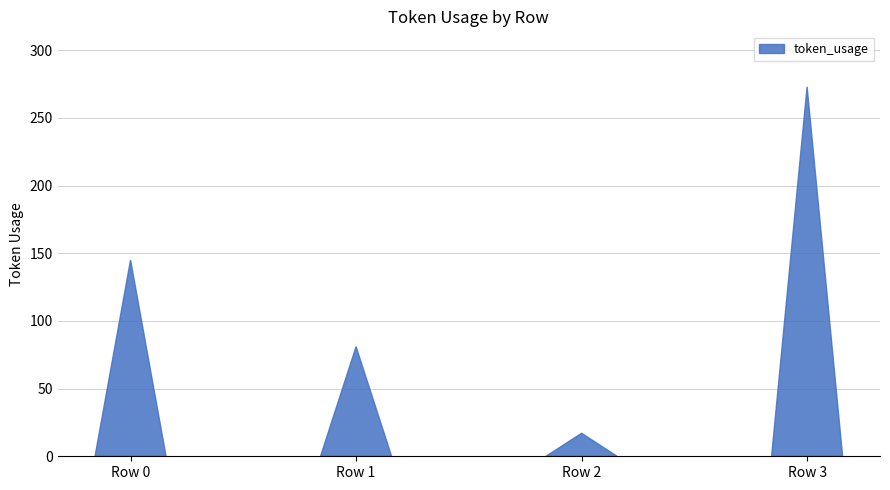

What is the value of the 4th bar from the left?

273